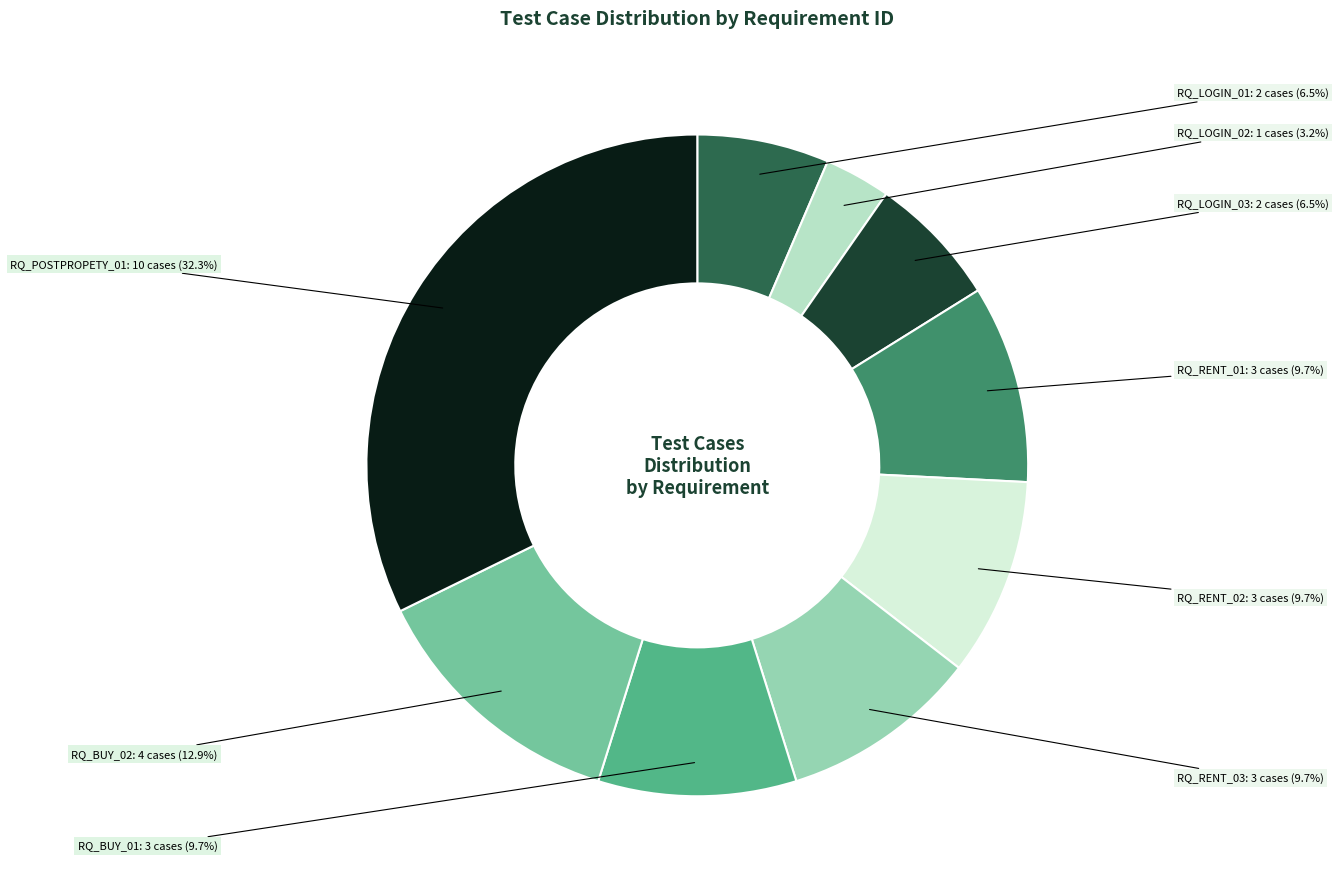

To the nearest percent, what is the combined percentage of RQ_LOGIN_03 and RQ_BUY_02?

19%